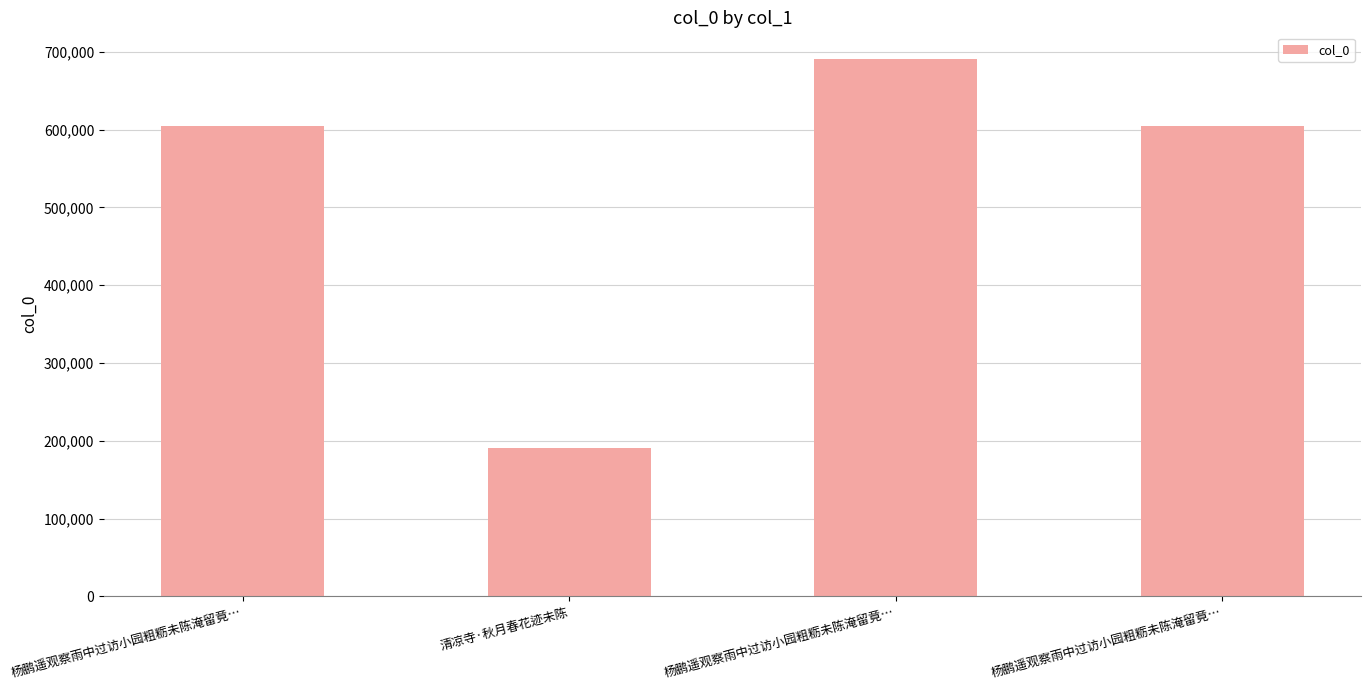

At which label does the data first exceed 604956?

杨鹏遥观察雨中过访小园粗粝未陈淹留竟…